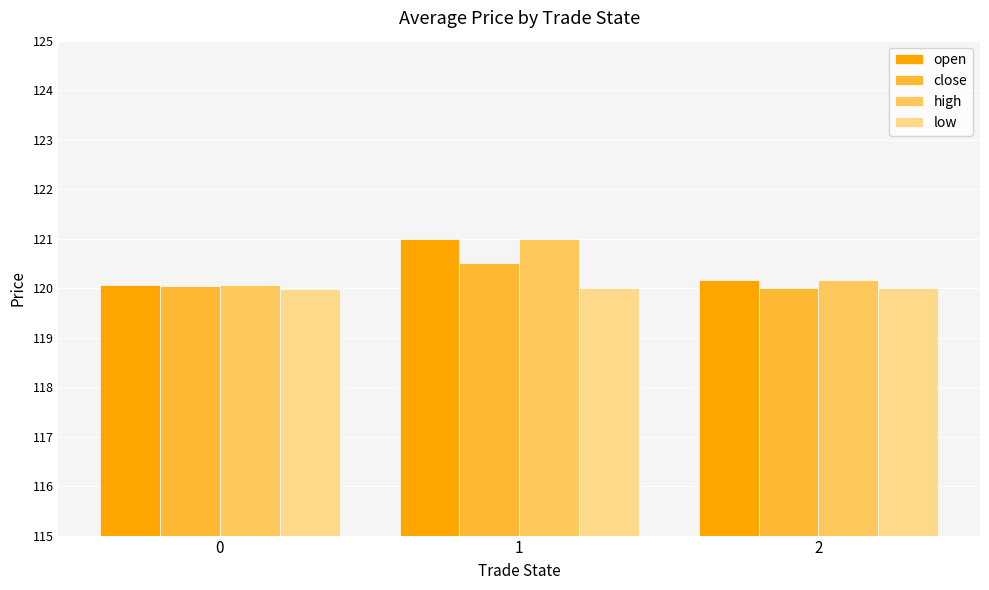

Which series has the largest range (max minus min)?

open